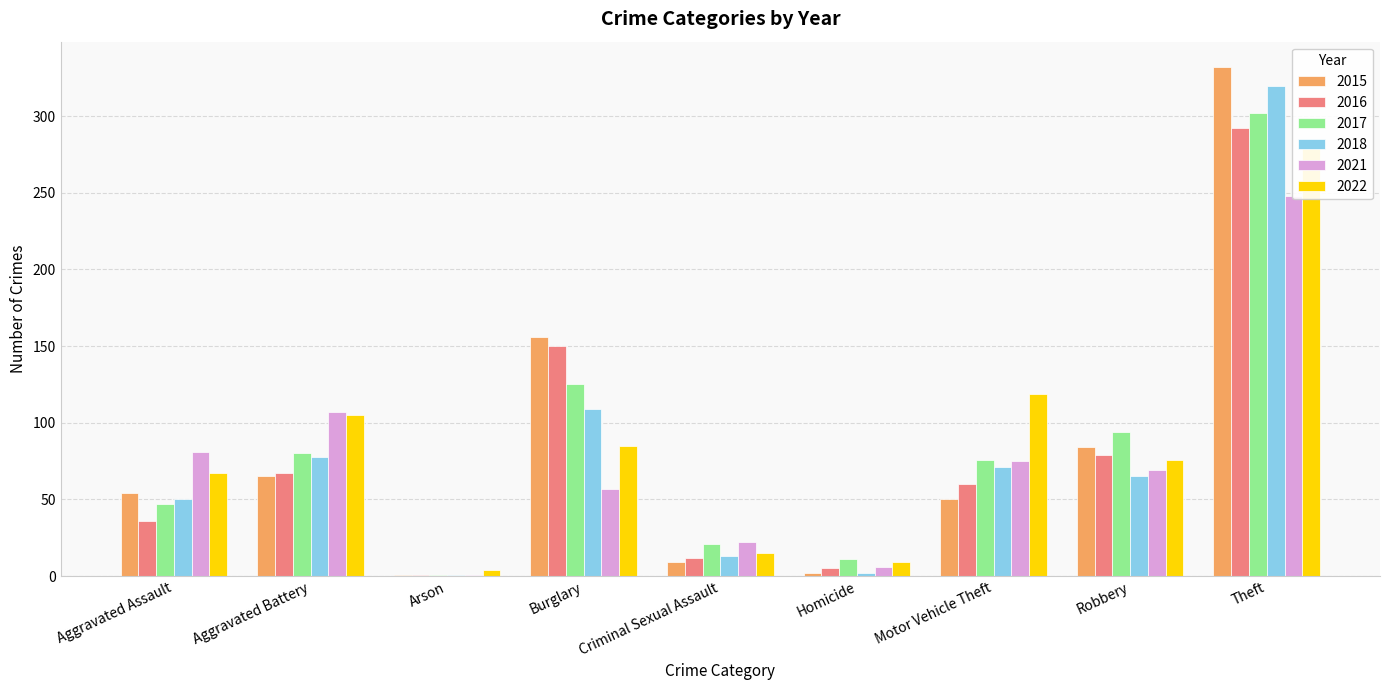

Between Burglary and Motor Vehicle Theft, which series saw the biggest shift?

2015